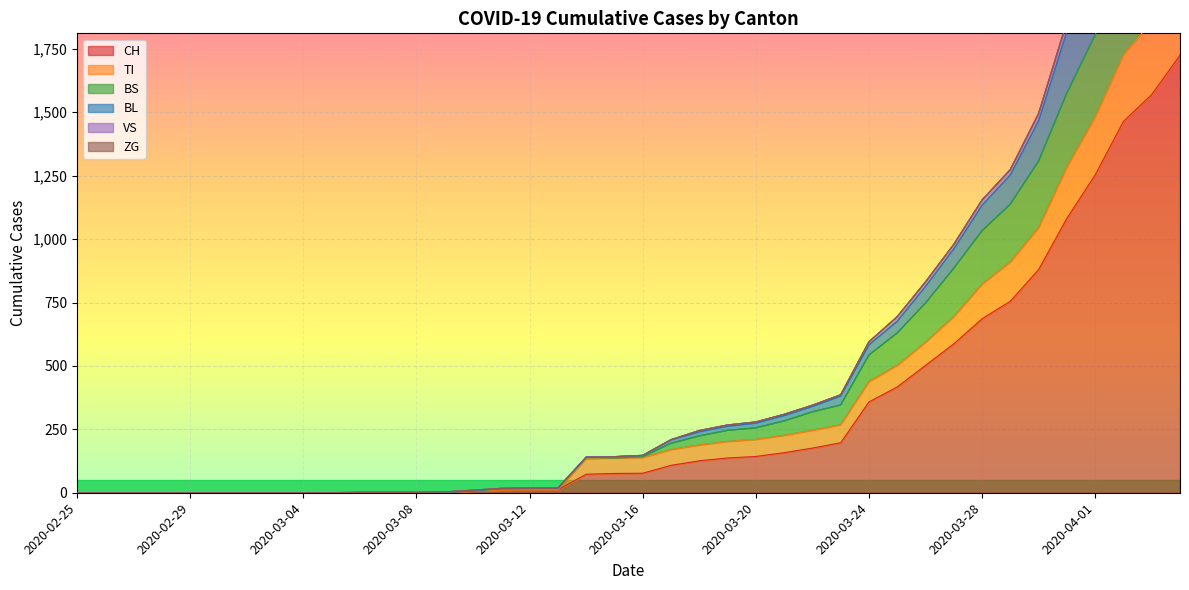

What is the highest value of the CH series?

1725